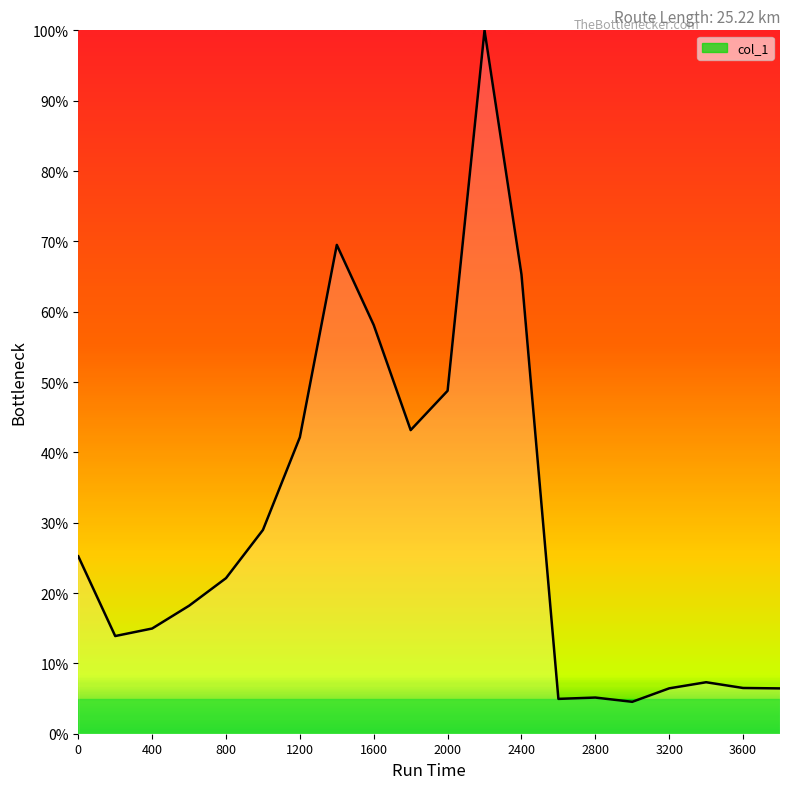

What is the maximum value shown in the chart?

100.0